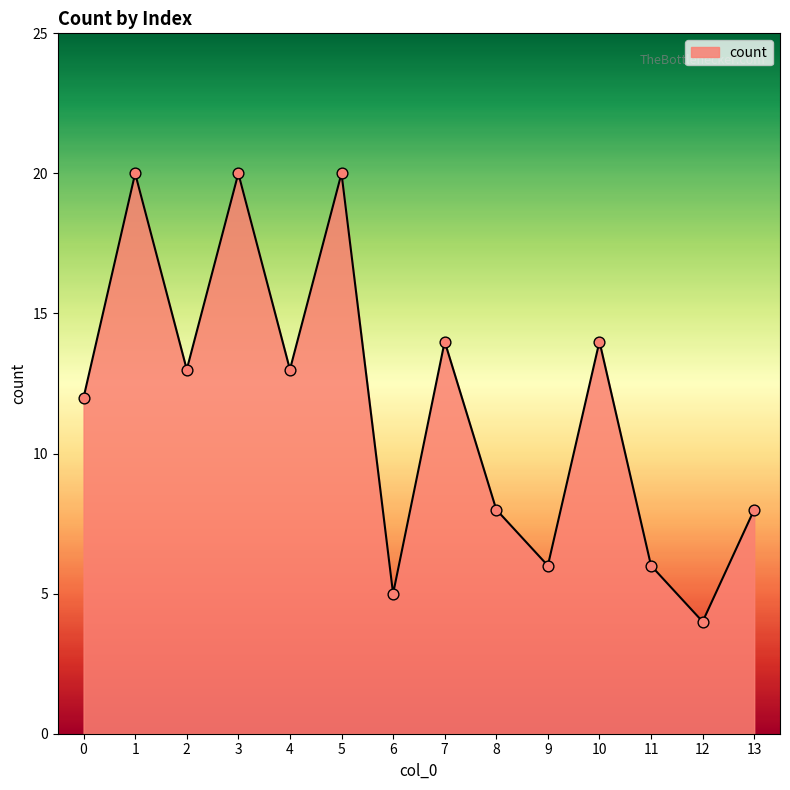

What is the change in value from 2 to 13?

-5